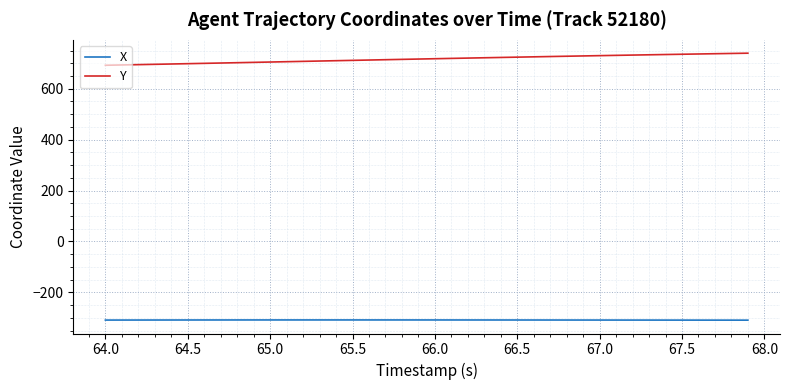

True or false: X and Y cross at least once.

False